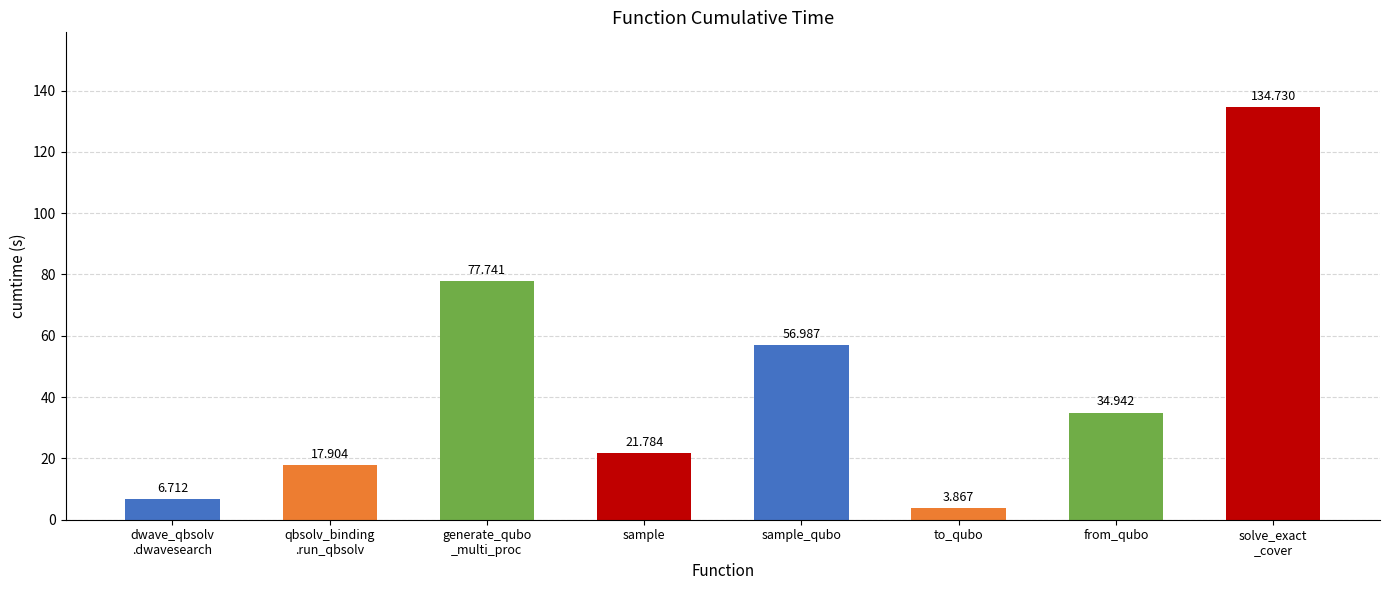

Does the chart contain stacked bars?

No